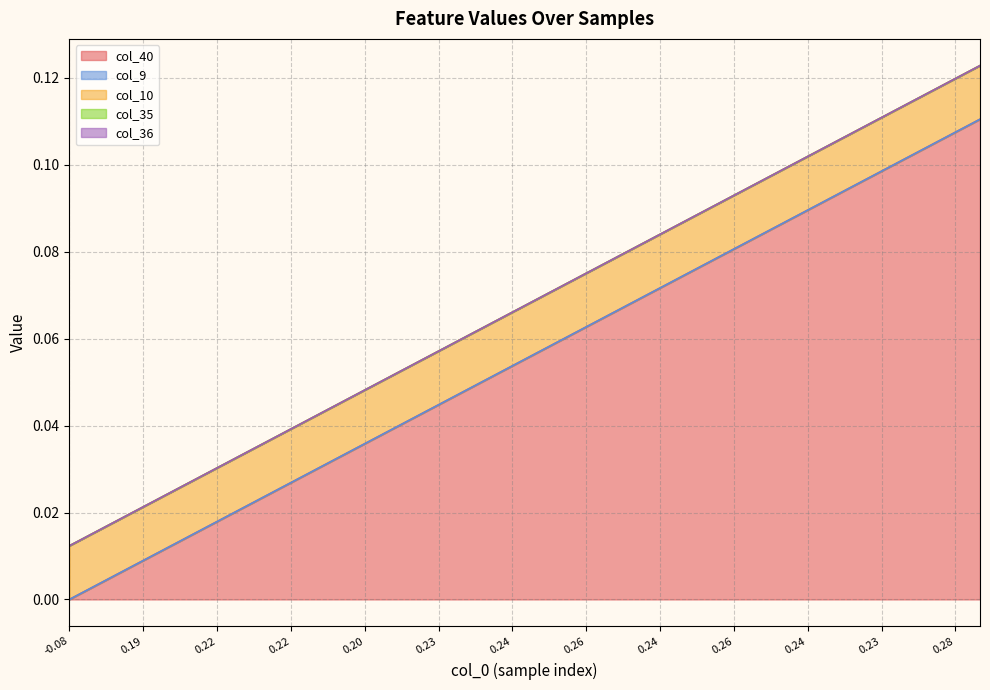

Rank the categories by col_35 value from lowest to highest.

0, 1, 2, 3, 4, 5, 6, 7, 8, 9, 10, 11, 12, 13, 14, 15, 16, 17, 18, 19, 20, 21, 22, 23, 24, 25, 26, 27, 28, 29, 30, 31, 32, 33, 34, 35, 36, 37